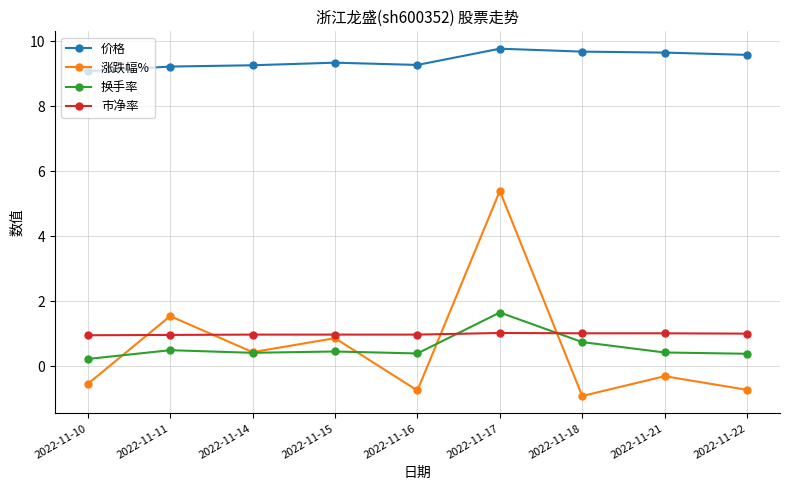

What value does the 涨跌幅% series have at 2022-11-15?

0.9